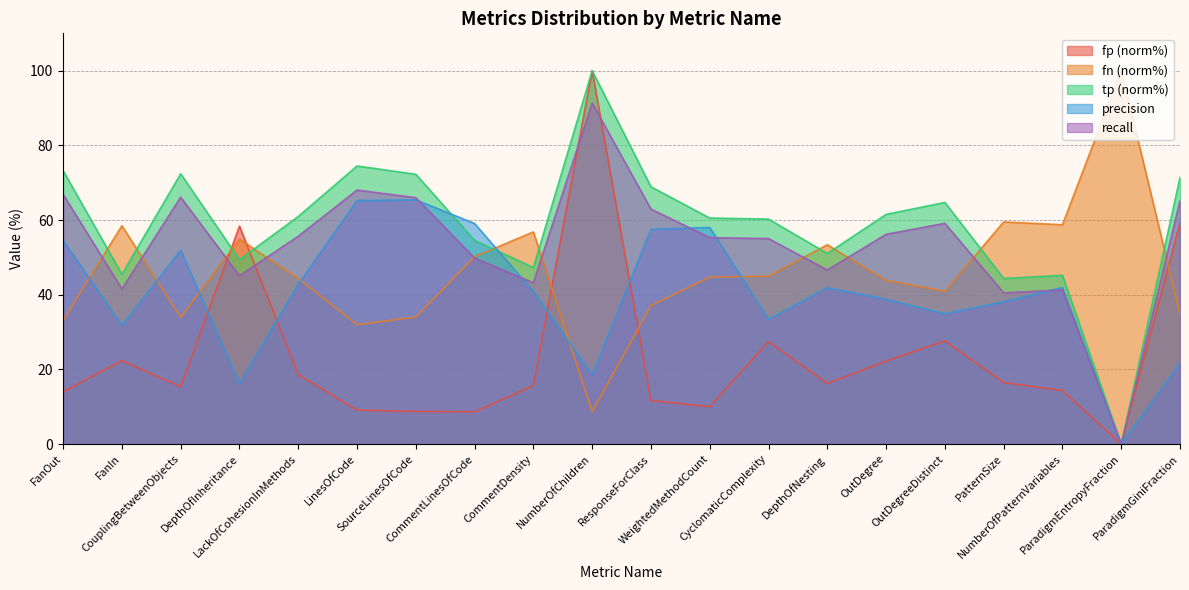

True or false: fp and tp cross at least once.

True